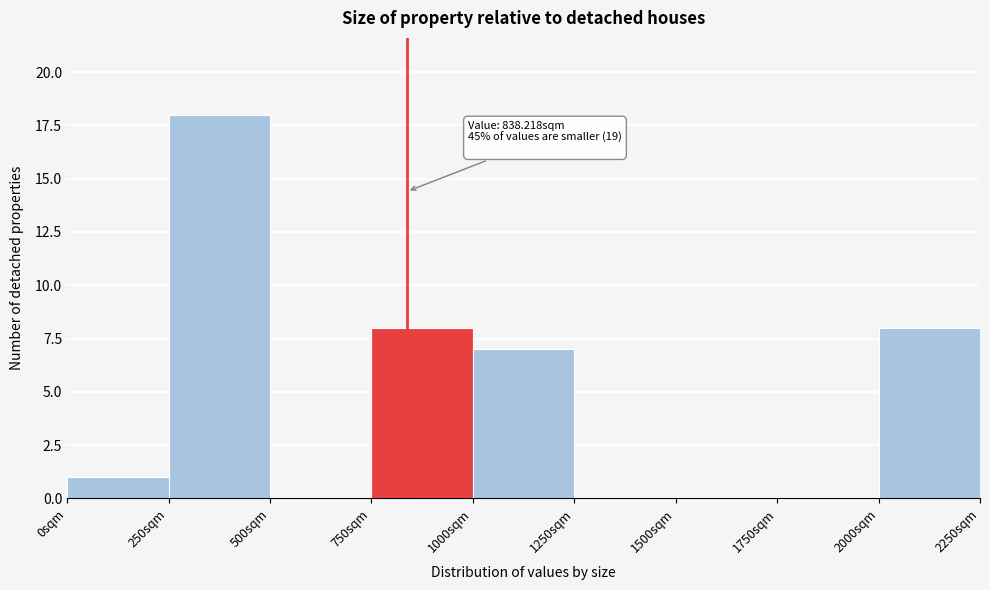

Which range on the x-axis has the tallest bar?

250 to 500